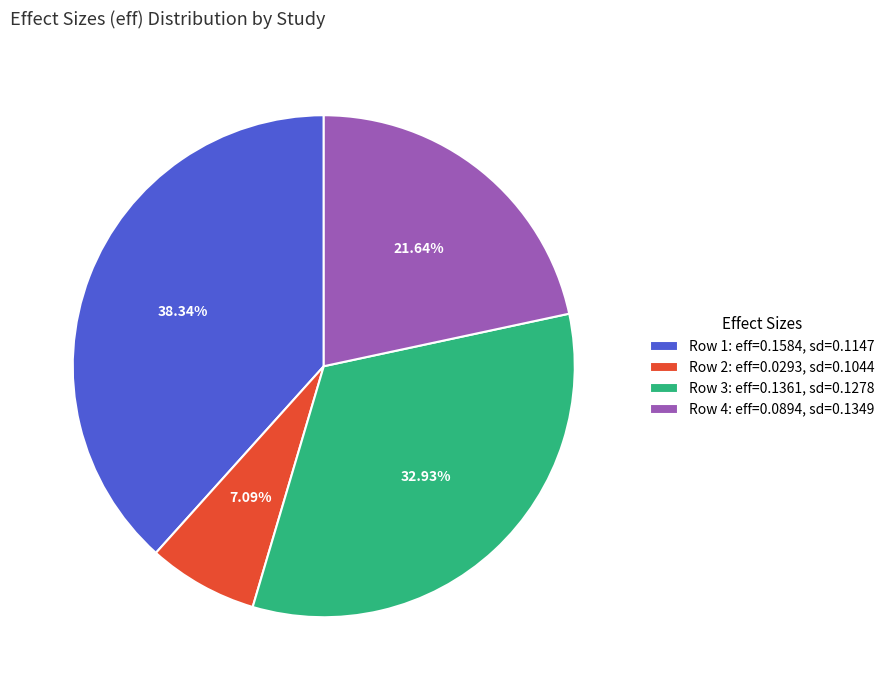

Is the sum of Row 1: eff=0.1584, sd=0.1147 and Row 3: eff=0.1361, sd=0.1278 greater than half?

Yes